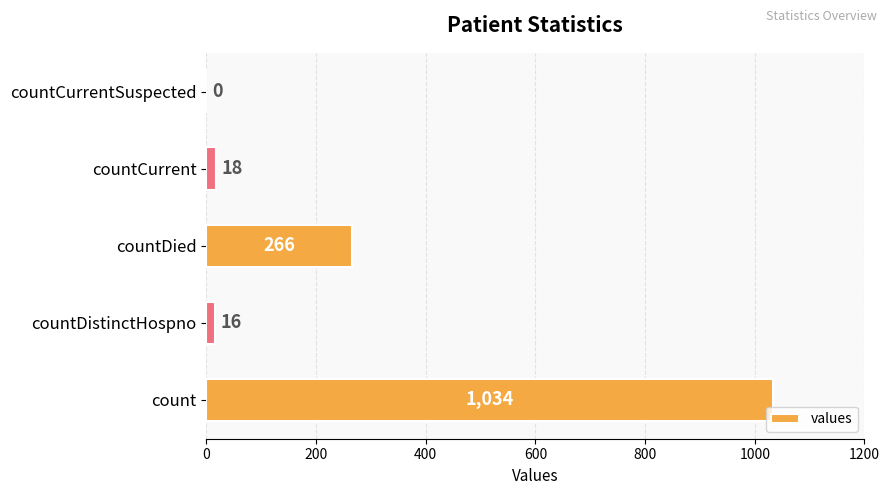

What is the greatest value displayed?

1034